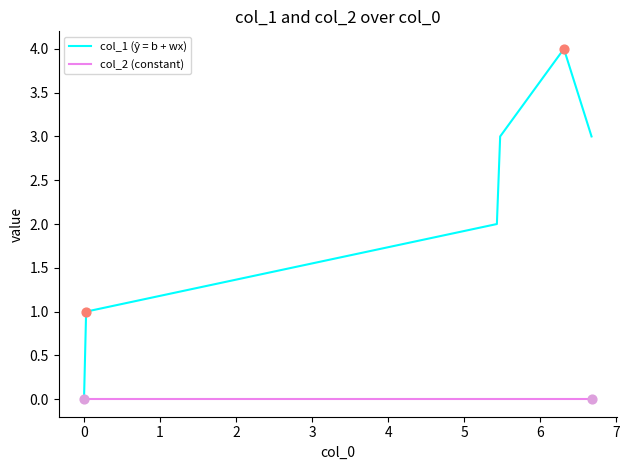

What is the greatest value displayed?

4